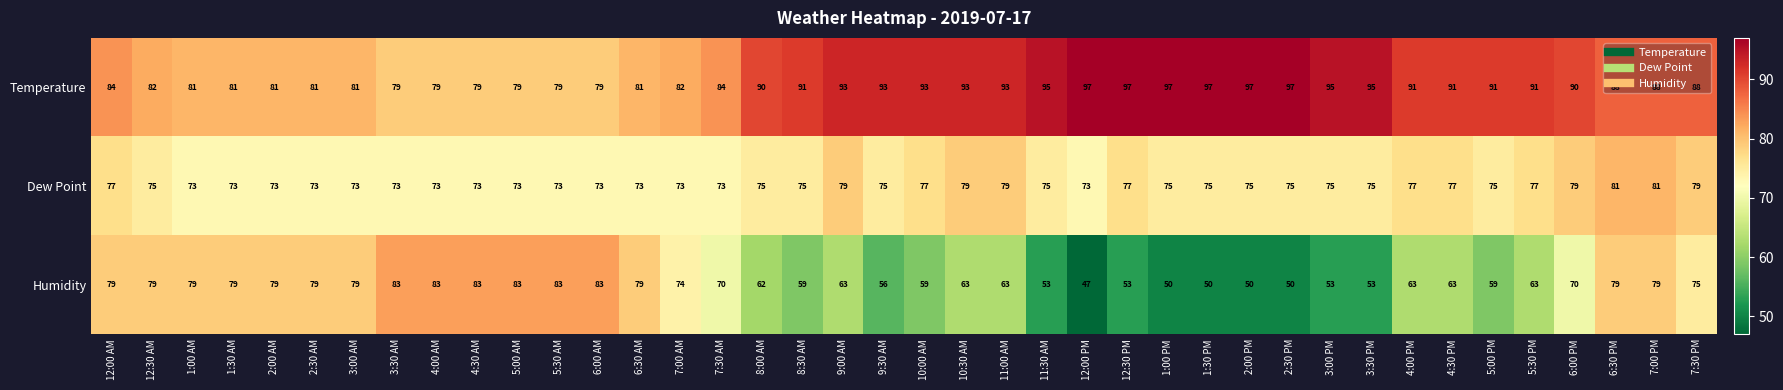

What is the minimum value for Temperature?

79